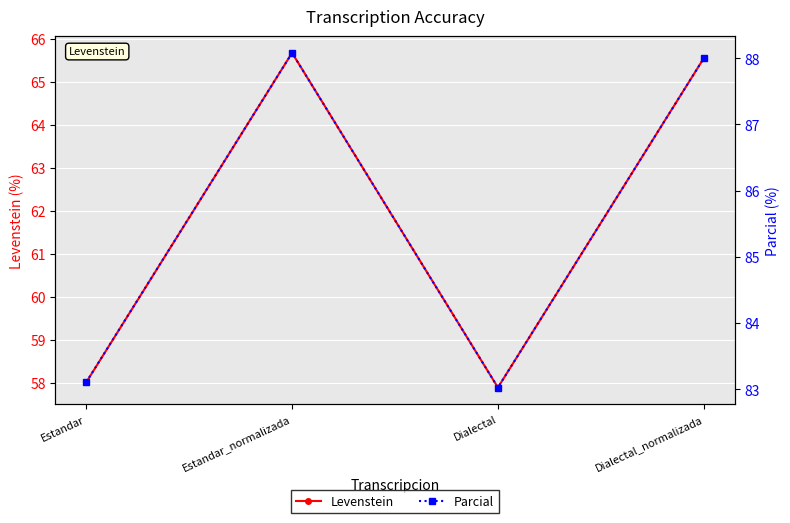

Which category has the highest value in the Levenstein series?

Estandar_normalizada